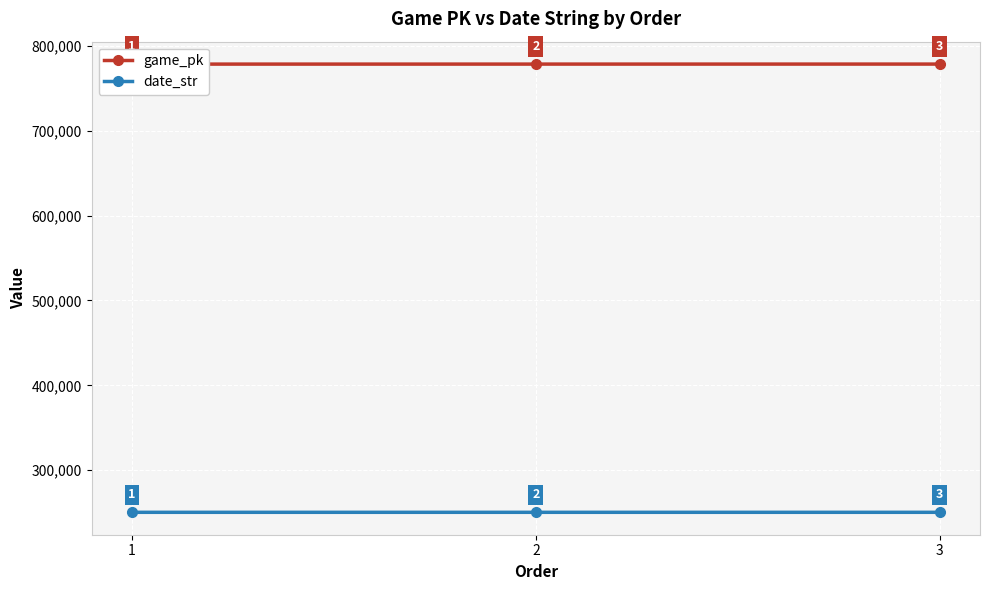

What is the value of the game_pk point at the 3rd from the left?

778384